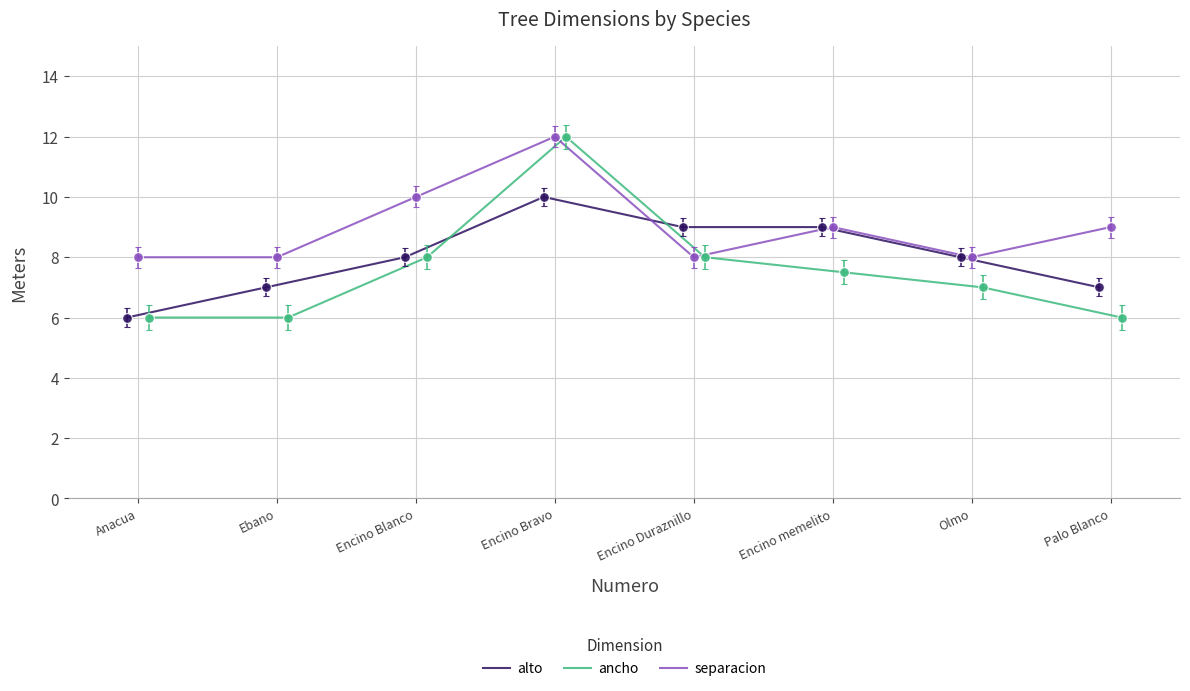

What is the maximum value for alto?

10